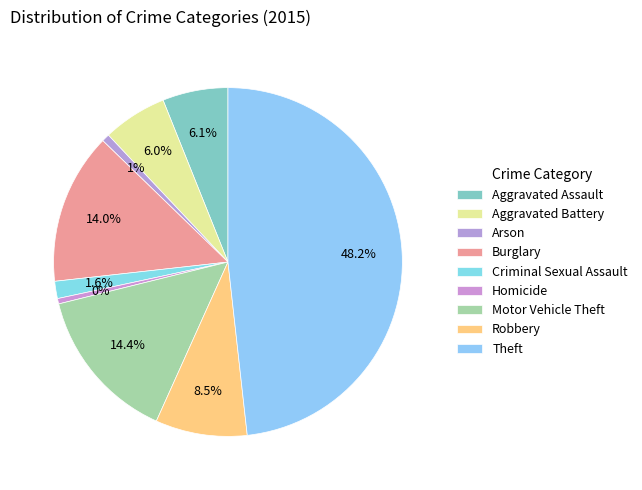

Which has a higher value, Homicide or Theft?

Theft